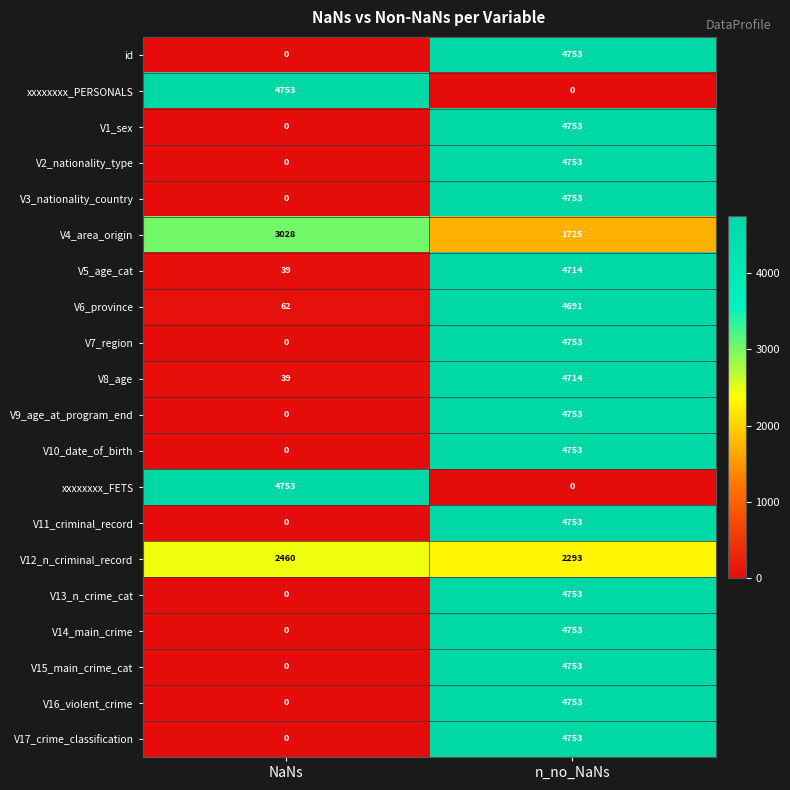

Is it true that V14_main_crime equals 1703 at NaNs?

False